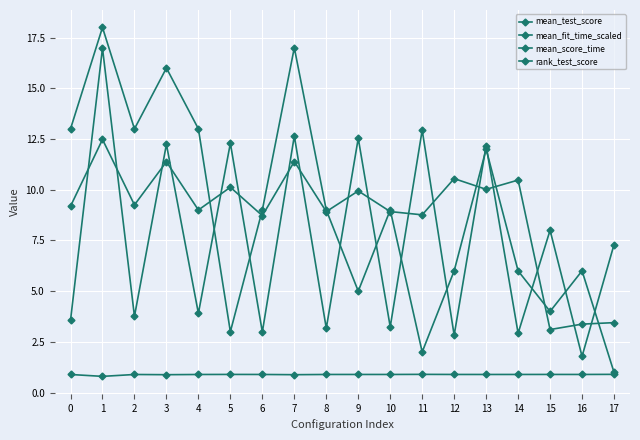

The value of mean_test_score at 12 is 1.4. True or false?

False